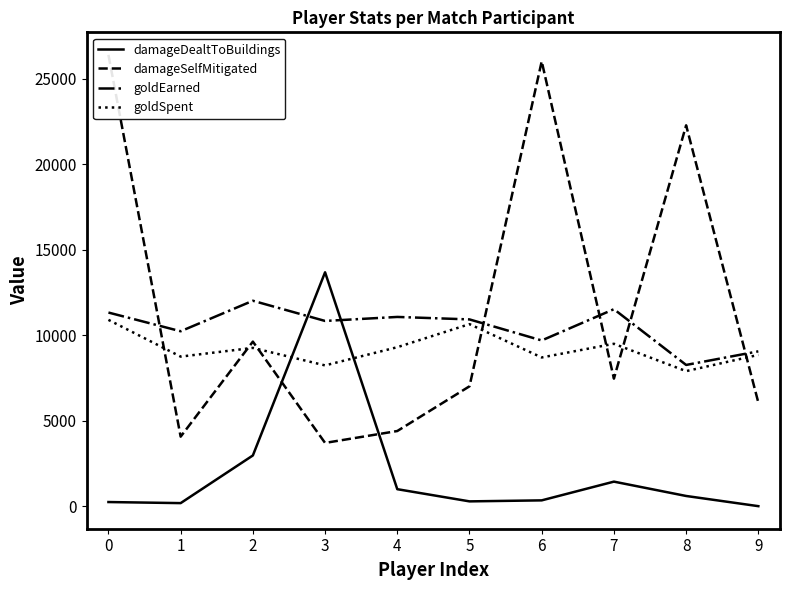

Which series has the largest total across all categories?

damageSelfMitigated